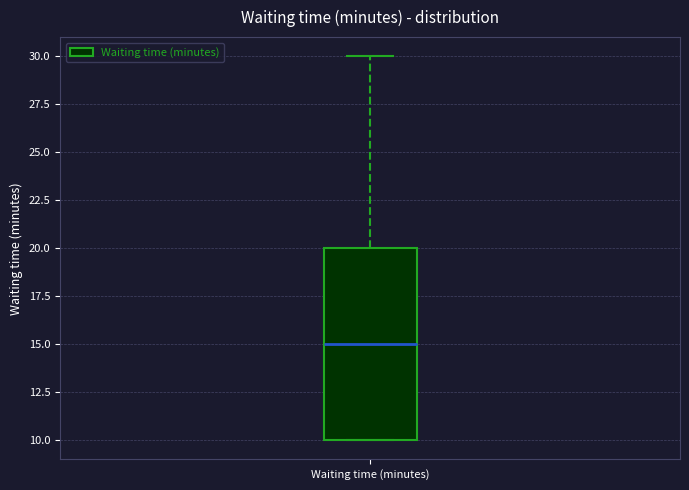

Read this box plot against the y-axis: the position of the median line, the range covered by the box, and the ends of both whiskers. The values are not printed on the chart, so give them approximately, as read against the axis.

median 15, box 10 to 20, whiskers 10 to 30